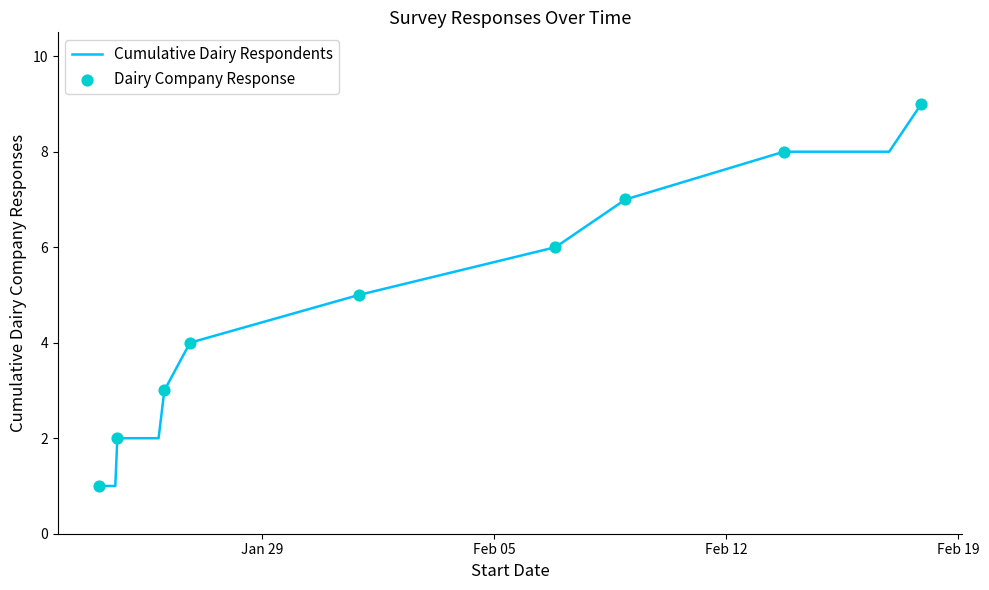

How many lines are shown in the chart?

1